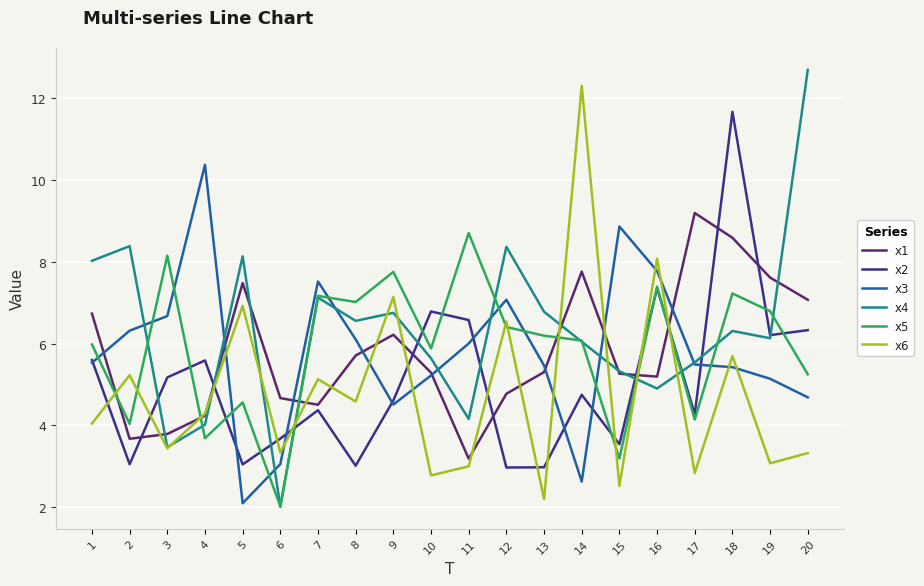

Is it true that x5 equals 9.5 at 14?

False